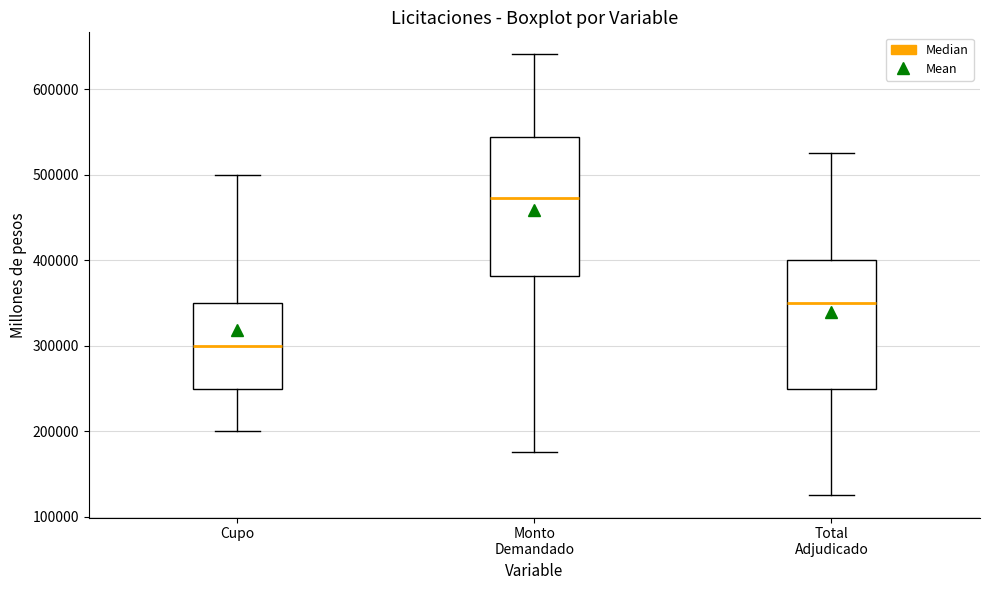

Reading left to right, read every box against the y-axis: the position of its median line, the range the box covers, and the ends of its whiskers. The values are not printed on the chart, so give them approximately, as read against the axis.

Cupo: median 300000, box 250000 to 350000, whiskers 200000 to 500000
Monto Demandado: median 470000, box 380000 to 540000, whiskers 180000 to 640000
Total Adjudicado: median 350000, box 250000 to 400000, whiskers 130000 to 530000